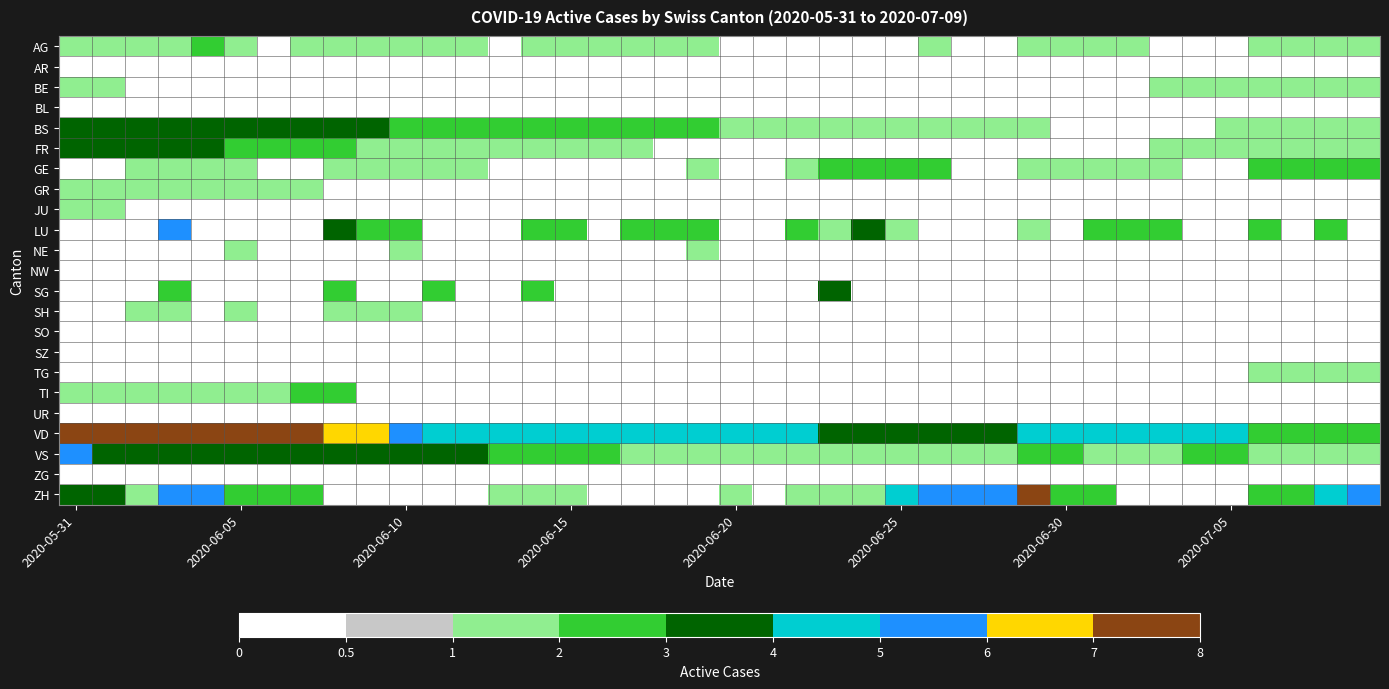

At how many categories does at least one series exceed 6?

9